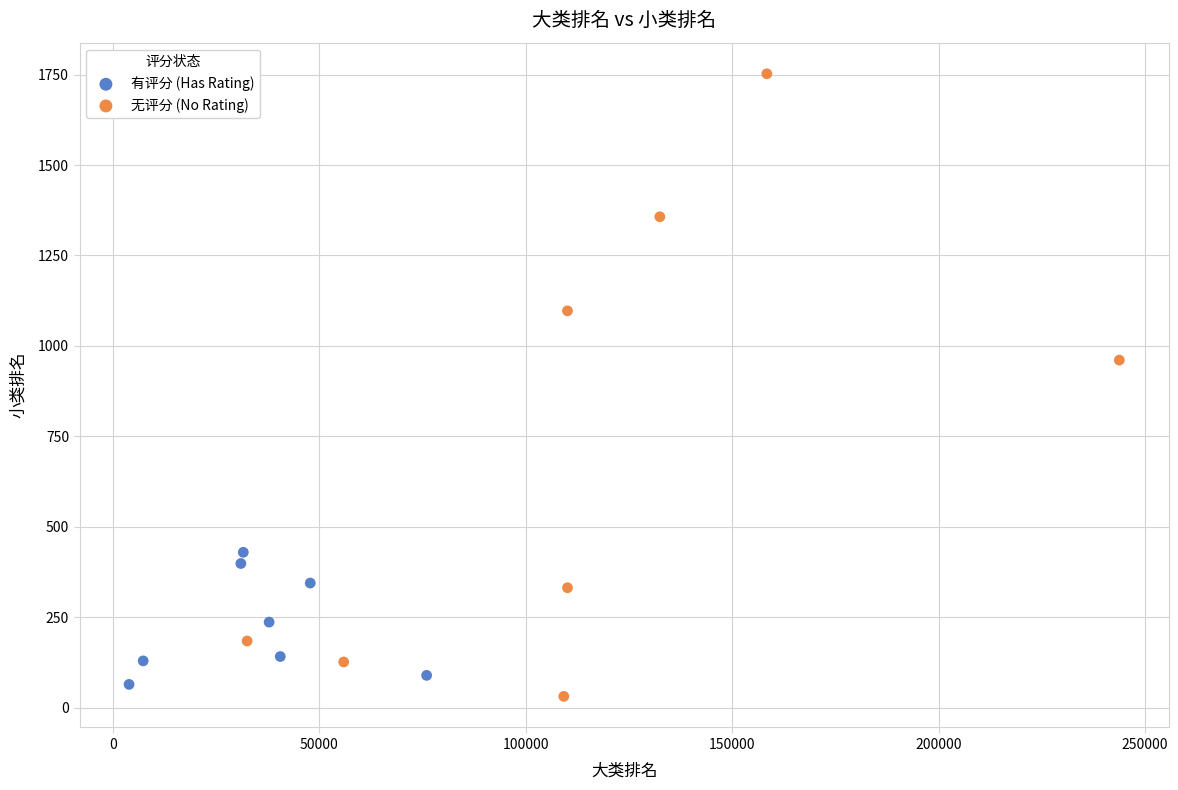

Which series has the largest Y range (max minus min)?

无评分 (No Rating)